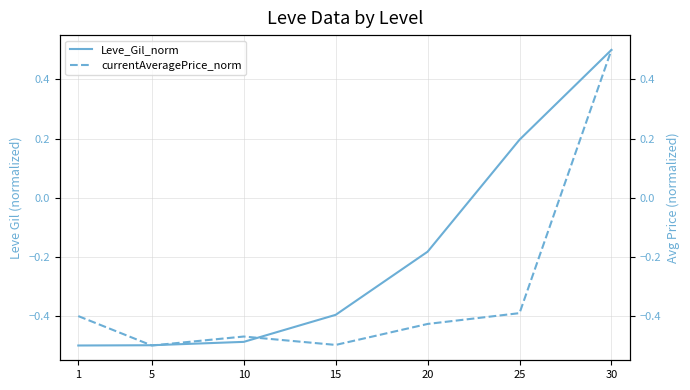

Between 25 and 30, which series saw the biggest shift?

currentAveragePrice_norm